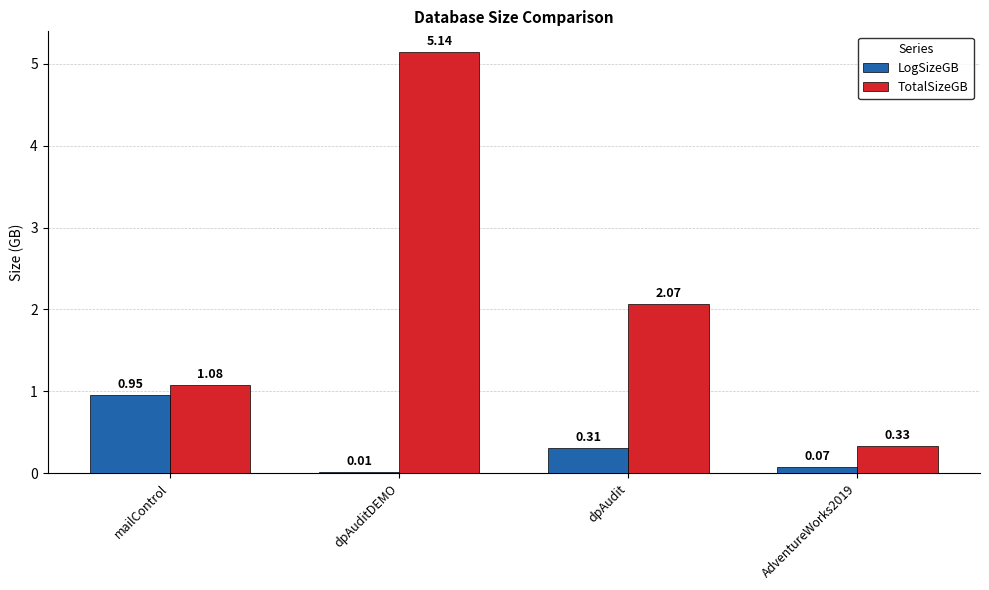

Which series has the widest spread of values?

TotalSizeGB